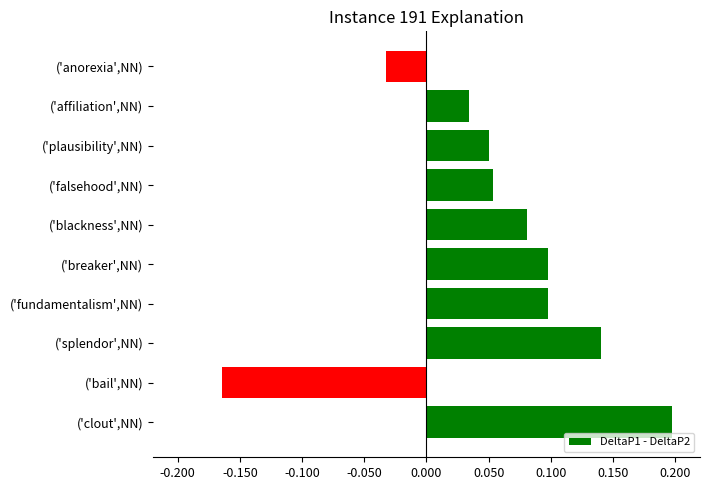

True or false: the data shows 0.1 at ('clout',NN).

False